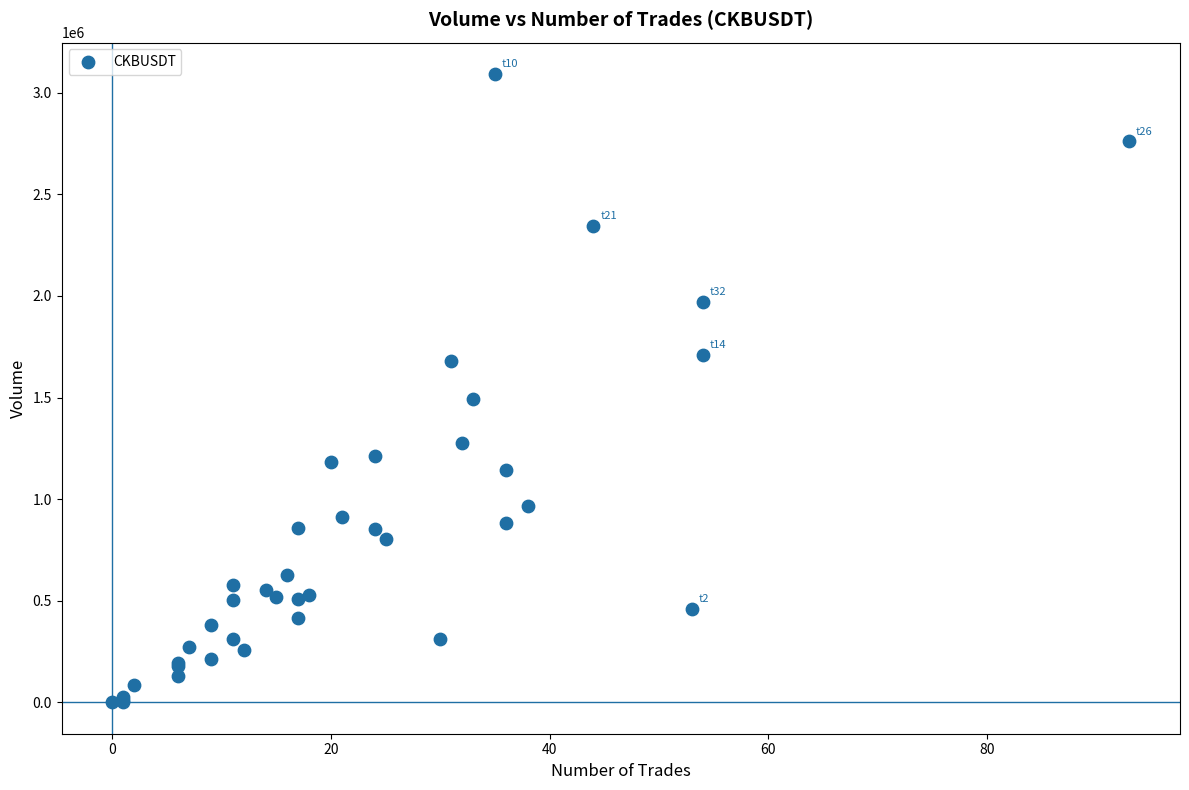

What Y value in the scatter plot is closest to 1546396?

1491486